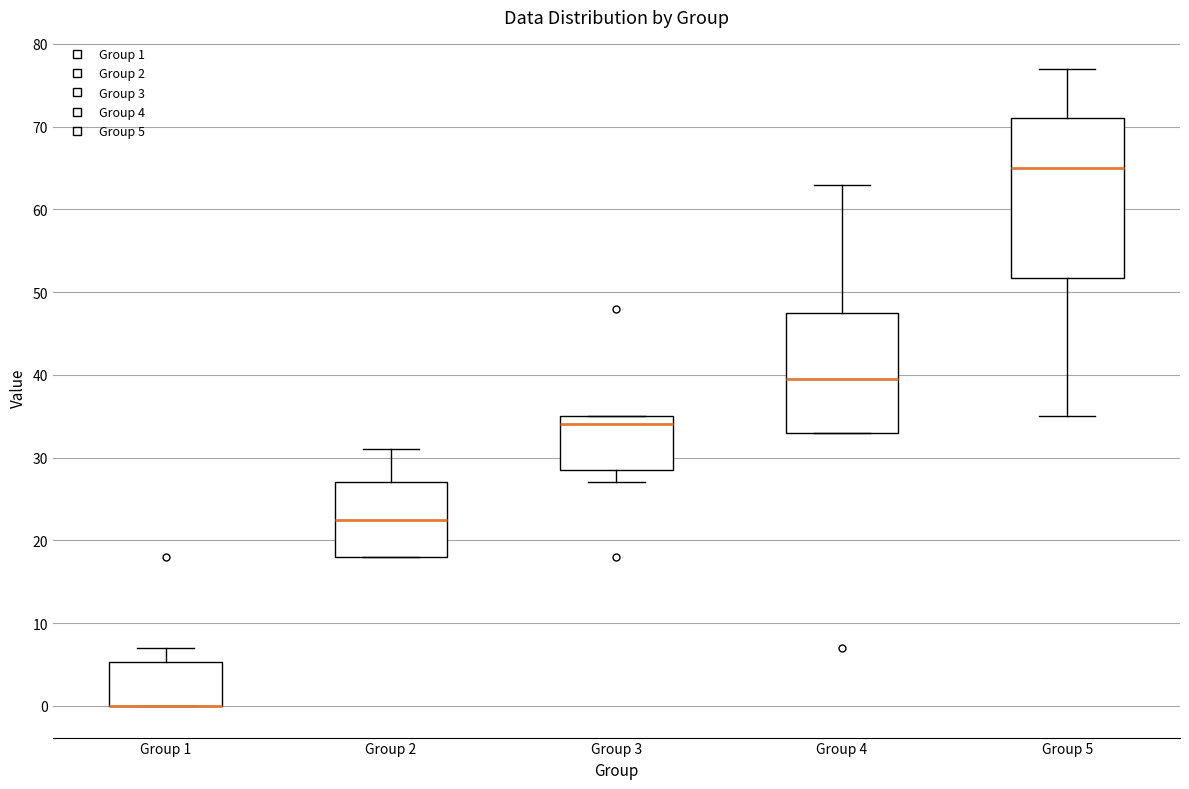

Reading left to right, read every box against the y-axis: the position of its median line, the range the box covers, and the ends of its whiskers. The values are not printed on the chart, so give them approximately, as read against the axis.

Group 1: median 0 (drawn on the box's lower edge), box 0 to 5, whiskers 0 to 7
Group 2: median 23, box 18 to 27, whiskers 18 to 31
Group 3: median 34, box 29 to 35, whiskers 27 to 35
Group 4: median 40, box 33 to 48, whiskers 33 to 63
Group 5: median 65, box 52 to 71, whiskers 35 to 77